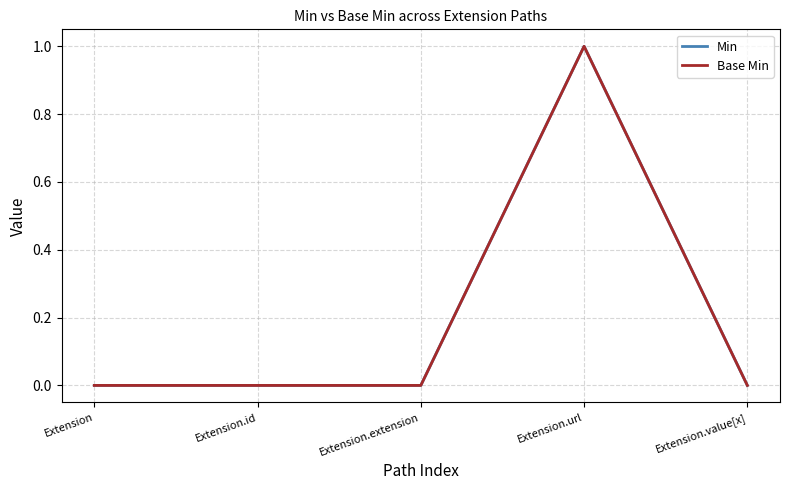

Which label corresponds to the largest value in the chart?

Extension.url